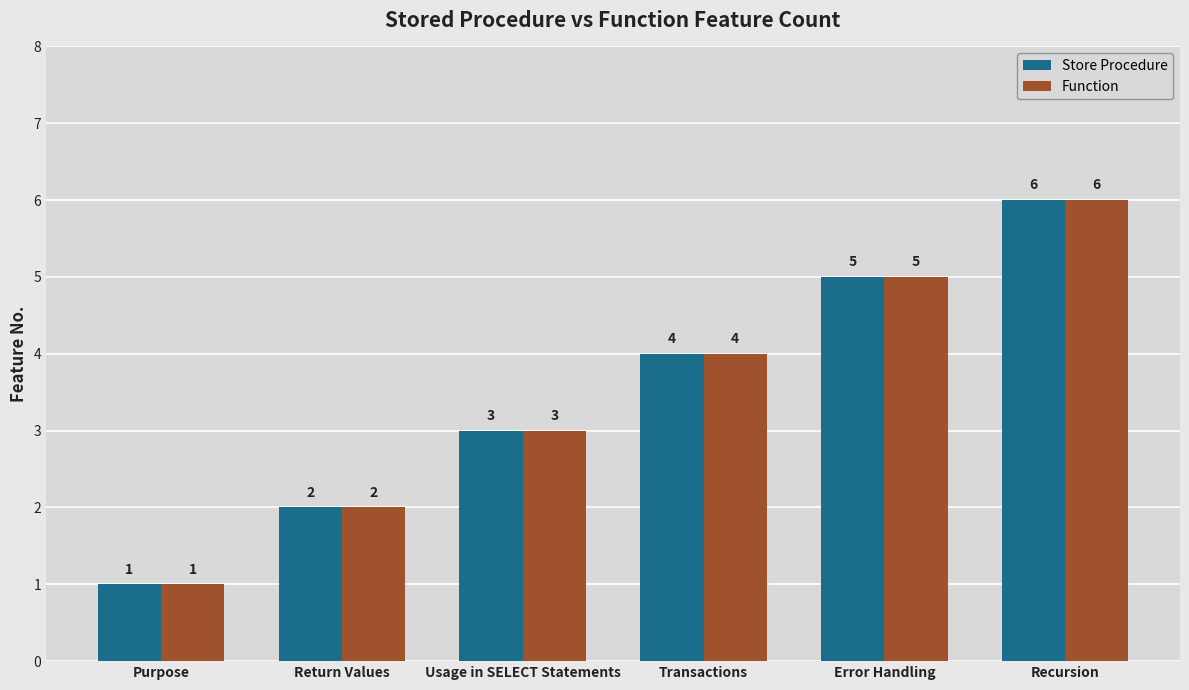

What is the value of the Function bar at the 2nd from the left?

2